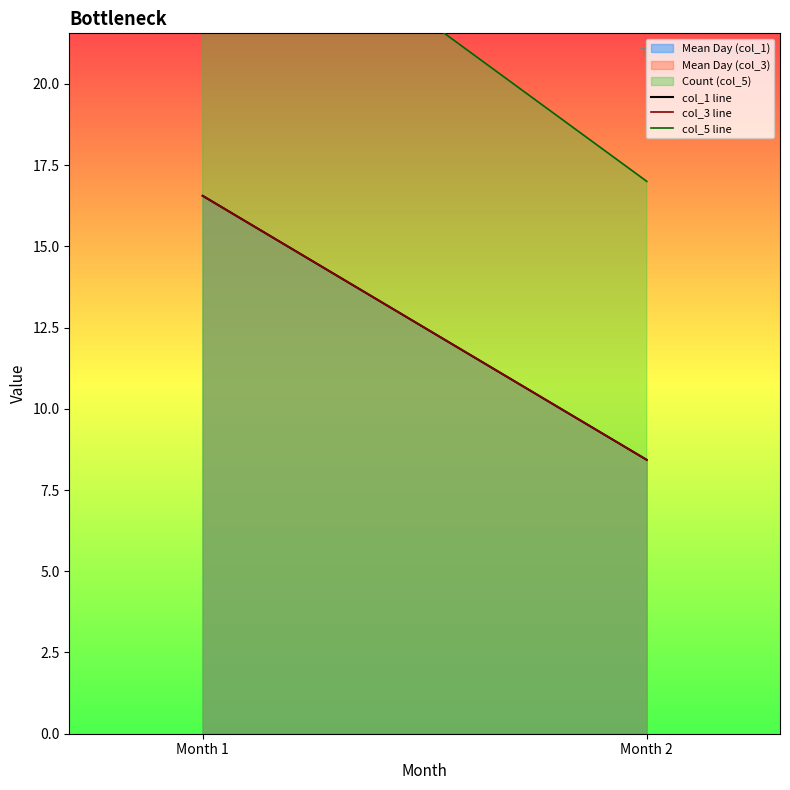

What is the maximum value for col_1 line?

16.6